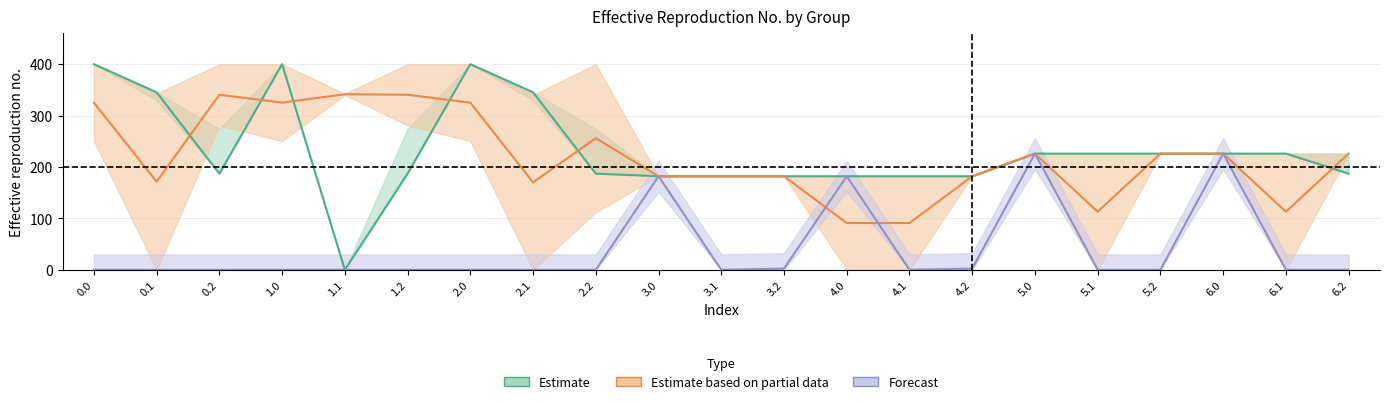

Reading right to left, what are all the values shown in this chart?

col_3: 6.2=226.0	6.1=0.0	6.0=226.0	5.2=226.0	5.1=0.0	5.0=226.0	4.2=182.0	4.1=182.0	4.0=182.0	3.2=182.0	3.1=182.0	3.0=182.0	2.2=111.9	2.1=0.0	2.0=400.0	1.2=281.0	1.1=342.7	1.0=400.0	0.2=281.0	0.1=342.7	0.0=400.0
col_4: 6.2=226.0	6.1=226.0	6.0=226.0	5.2=226.0	5.1=226.0	5.0=226.0	4.2=182.0	4.1=182.0	4.0=182.0	3.2=182.0	3.1=182.0	3.0=182.0	2.2=274.4	2.1=339.6	2.0=400.0	1.2=274.4	1.1=0.0	1.0=400.0	0.2=274.4	0.1=339.6	0.0=400.0
col_5: 6.2=226.0	6.1=226.0	6.0=226.0	5.2=226.0	5.1=226.0	5.0=226.0	4.2=182.0	4.1=182.0	4.0=182.0	3.2=182.0	3.1=182.0	3.0=182.0	2.2=248.1	2.1=329.5	2.0=400.0	1.2=248.1	1.1=329.5	1.0=400.0	0.2=248.1	0.1=329.5	0.0=400.0
col_6: 6.2=187.1	6.1=226.0	6.0=226.0	5.2=226.0	5.1=226.0	5.0=226.0	4.2=182.0	4.1=182.0	4.0=182.0	3.2=182.0	3.1=182.0	3.0=182.0	2.2=187.1	2.1=345.2	2.0=400.0	1.2=187.1	1.1=0.0	1.0=400.0	0.2=187.1	0.1=345.2	0.0=400.0
col_17: 6.2=226.0	6.1=226.0	6.0=226.0	5.2=226.0	5.1=226.0	5.0=226.0	4.2=182.0	4.1=0.0	4.0=0.0	3.2=182.0	3.1=182.0	3.0=182.0	2.2=400.0	2.1=340.1	2.0=250.3	1.2=400.0	1.1=340.1	1.0=250.3	0.2=400.0	0.1=0.0	0.0=250.3
col_23: 6.2=0.0	6.1=0.0	6.0=226.0	5.2=0.0	5.1=0.0	5.0=226.0	4.2=2.5	4.1=0.0	4.0=182.0	3.2=2.5	3.1=0.0	3.0=182.0	2.2=0.0	2.1=0.0	2.0=0.0	1.2=0.0	1.1=0.0	1.0=0.0	0.2=0.0	0.1=0.0	0.0=0.0